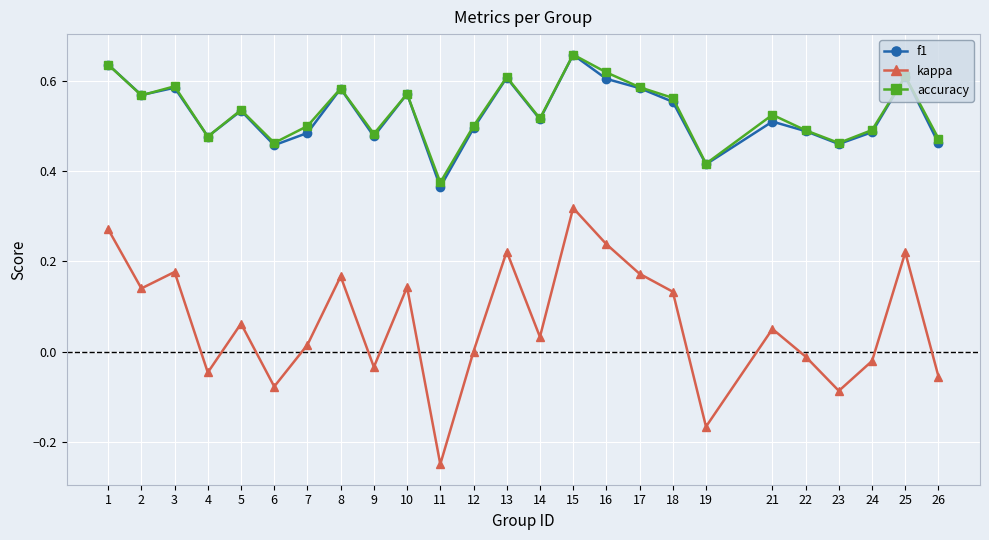

At which category is the sum across all series the highest?

15